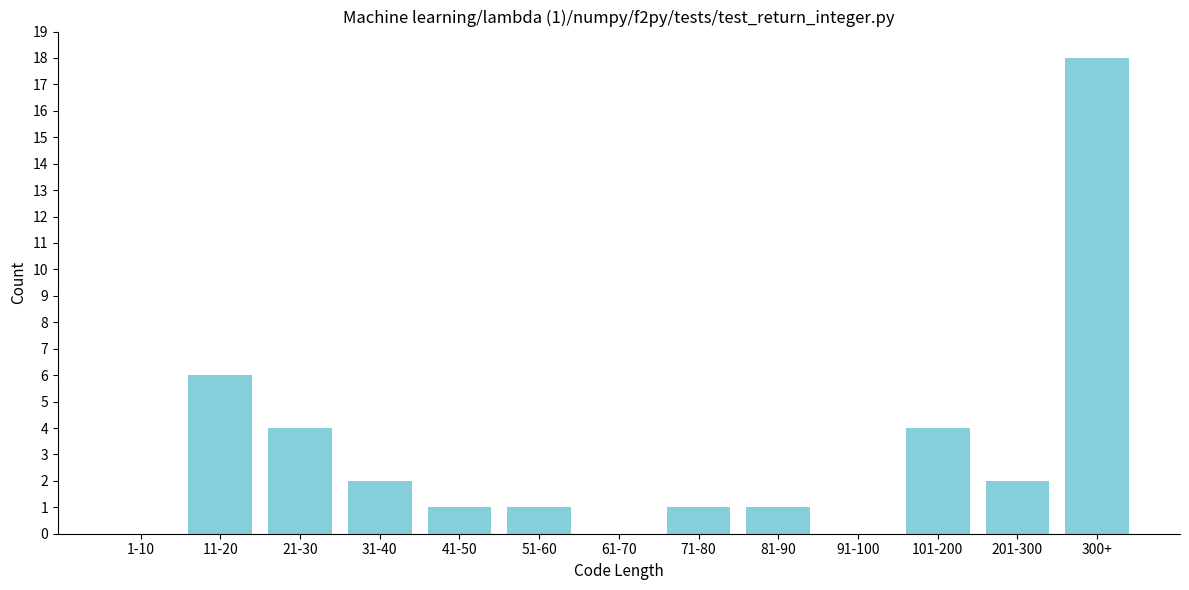

Reading left to right, transcribe all the data shown in this chart.

1-10=0	11-20=6	21-30=4	31-40=2	41-50=1	51-60=1	61-70=0	71-80=1	81-90=1	91-100=0	101-200=4	201-300=2	300+=18